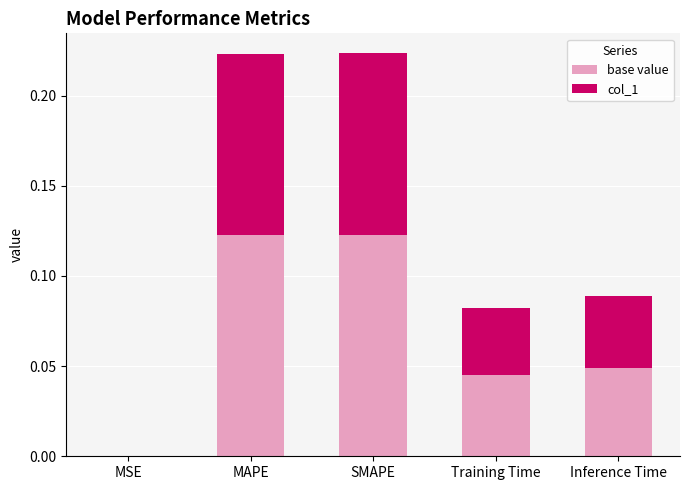

The value of base value at MSE is 0.0. True or false?

True